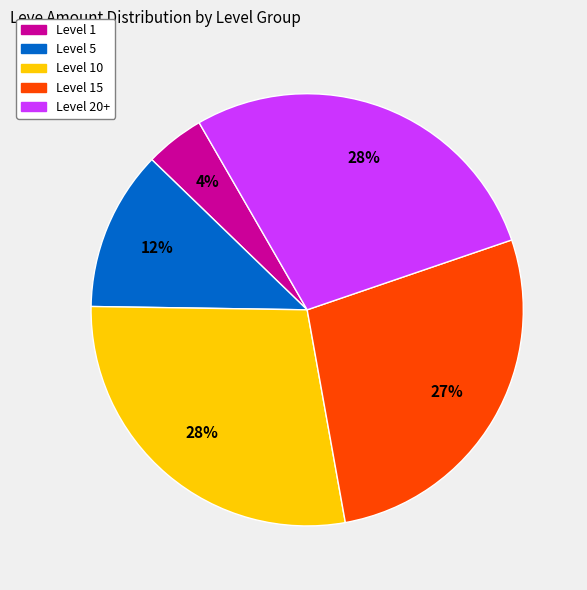

To the nearest percent, what is the average slice percentage?

20%